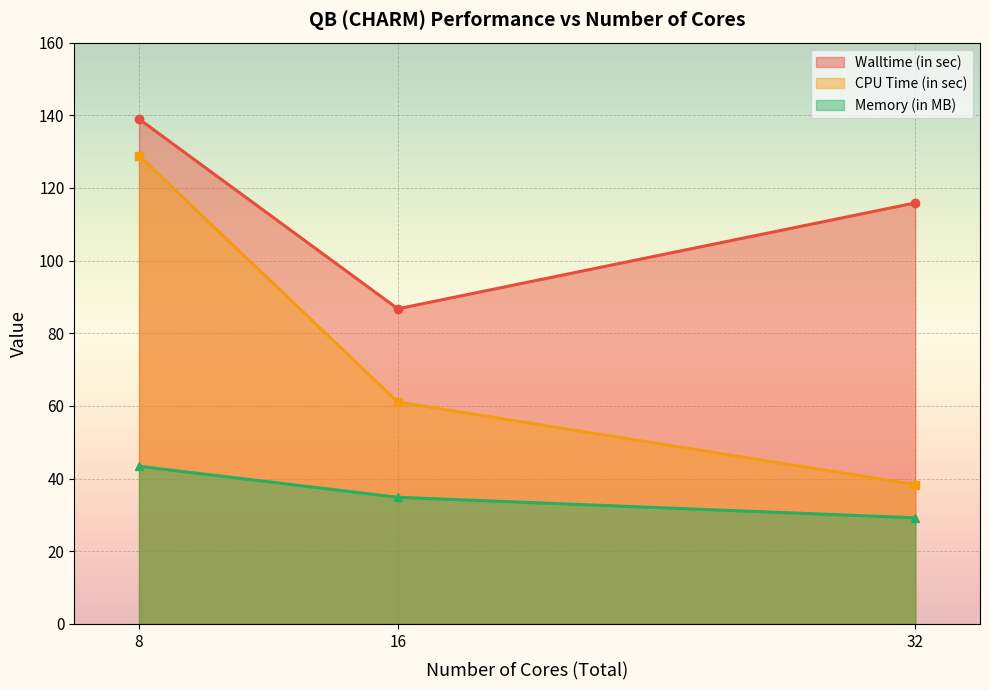

Which series has the largest range (max minus min)?

CPU Time (in sec)